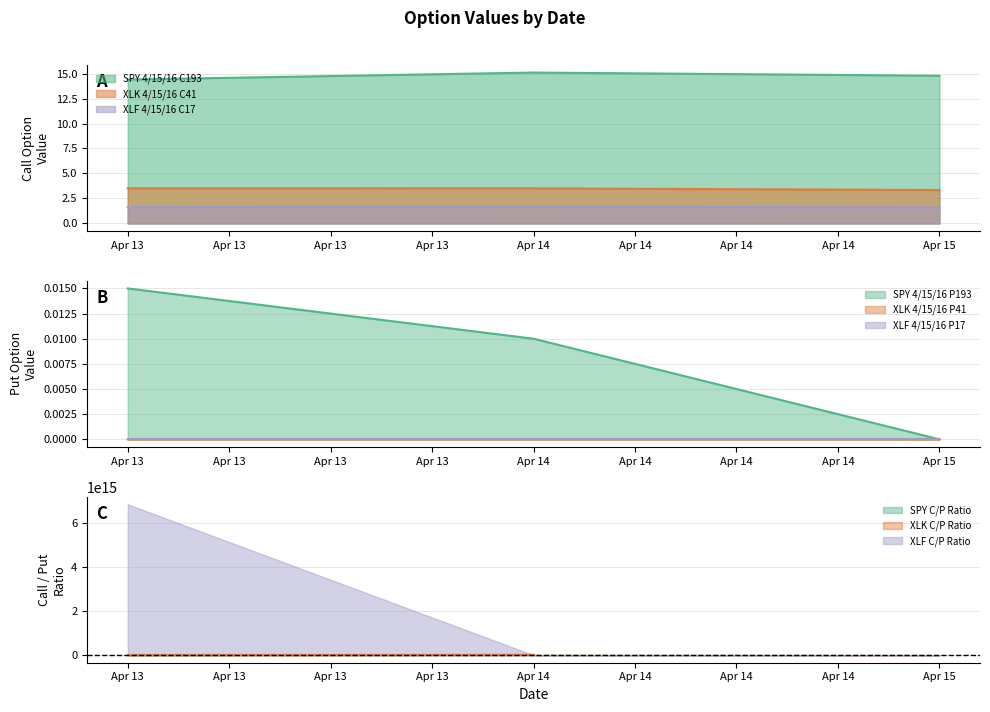

Is the value of XLK 4/15/16 C41 at Apr 14 greater than the value of SPY 4/15/16 P193 at Apr 14?

Yes